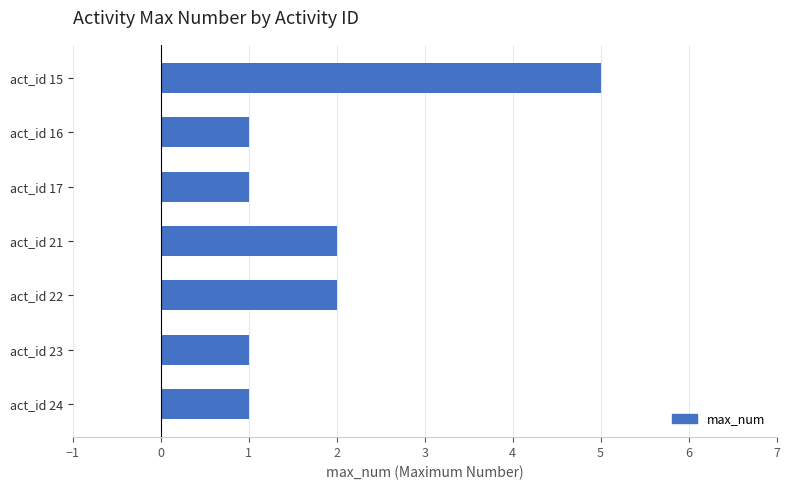

What is the value of the 6th bar from the top?

1